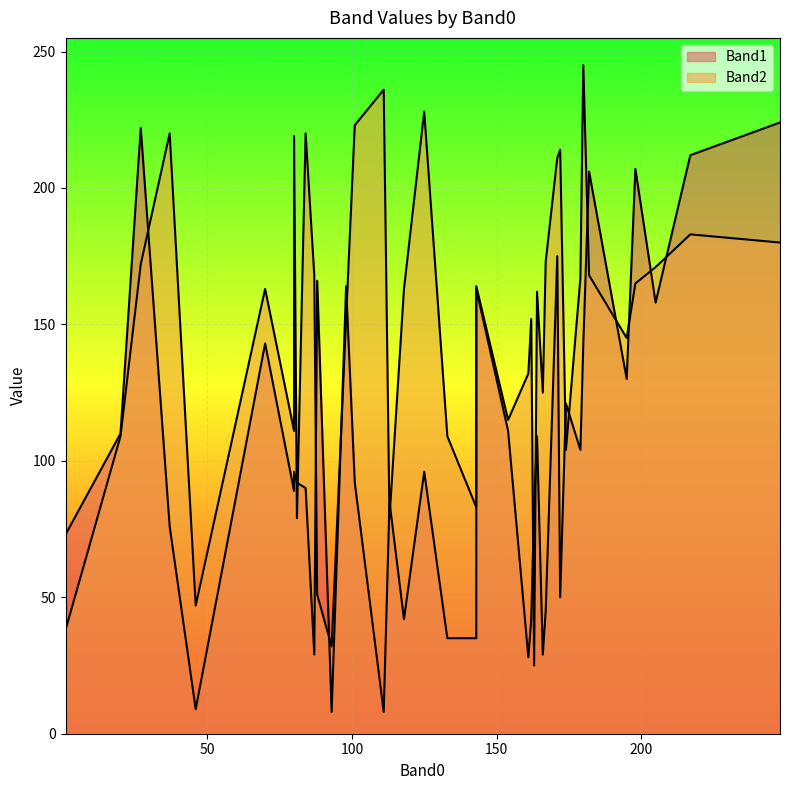

What is the total value across all series at 179?

271